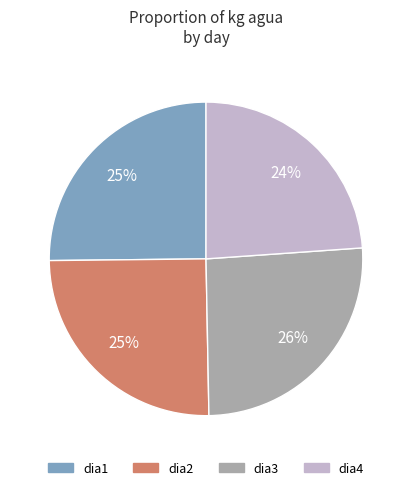

Is it true that dia3 is 11% of the pie?

False